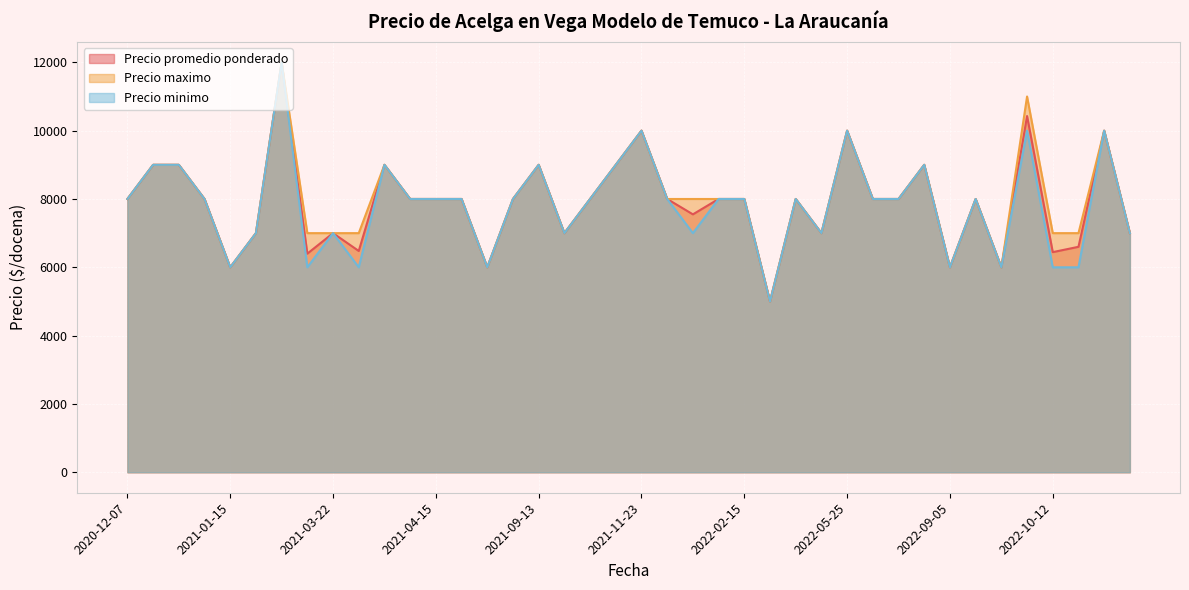

Rank the series at 2022-04-14 from lowest to highest value.

Precio promedio ponderado, Precio maximo, Precio minimo